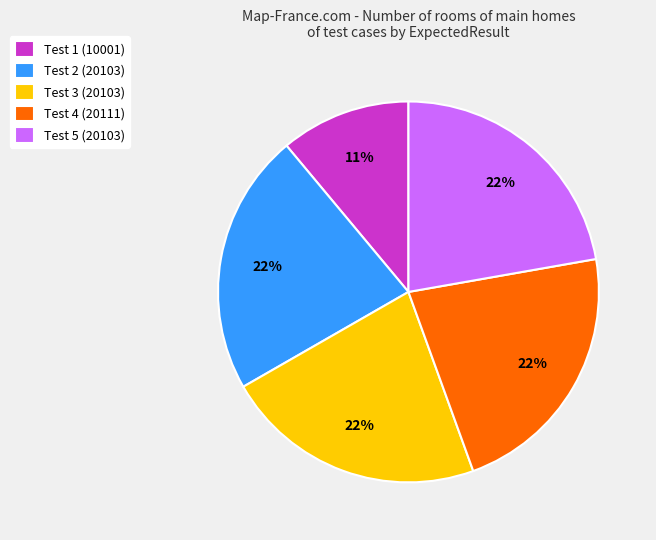

Count the number of slices in the pie.

5